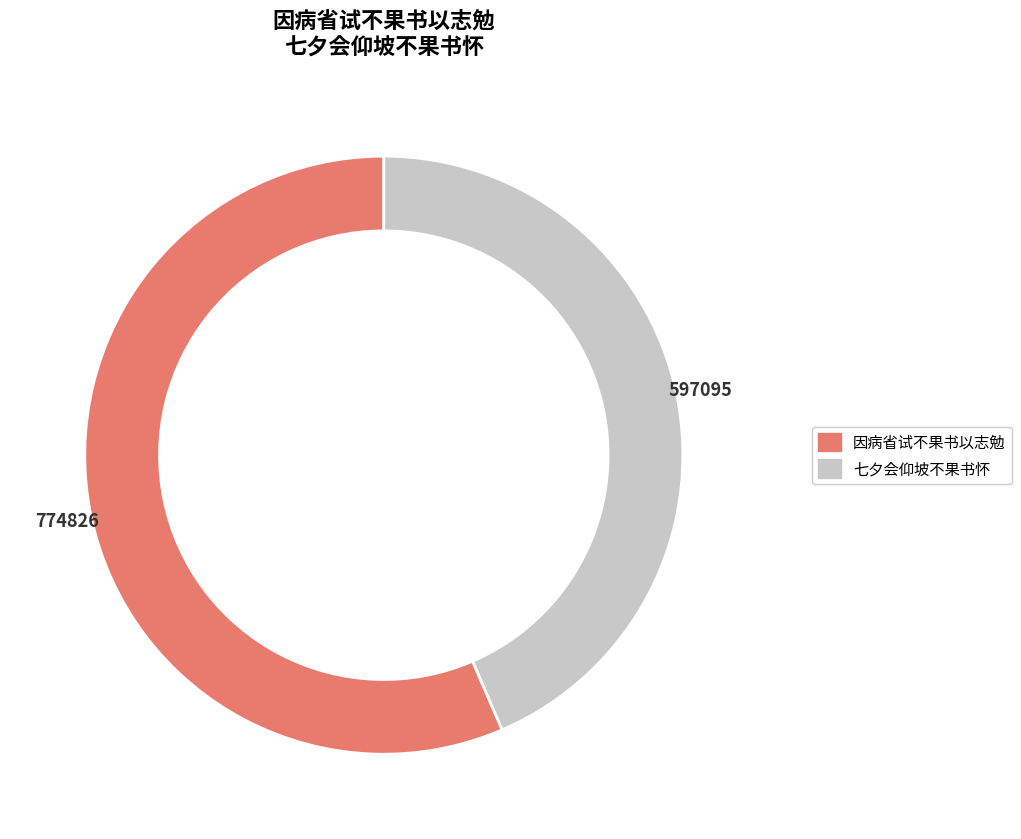

Is 七夕会仰坡不果书怀 the majority of the pie?

No